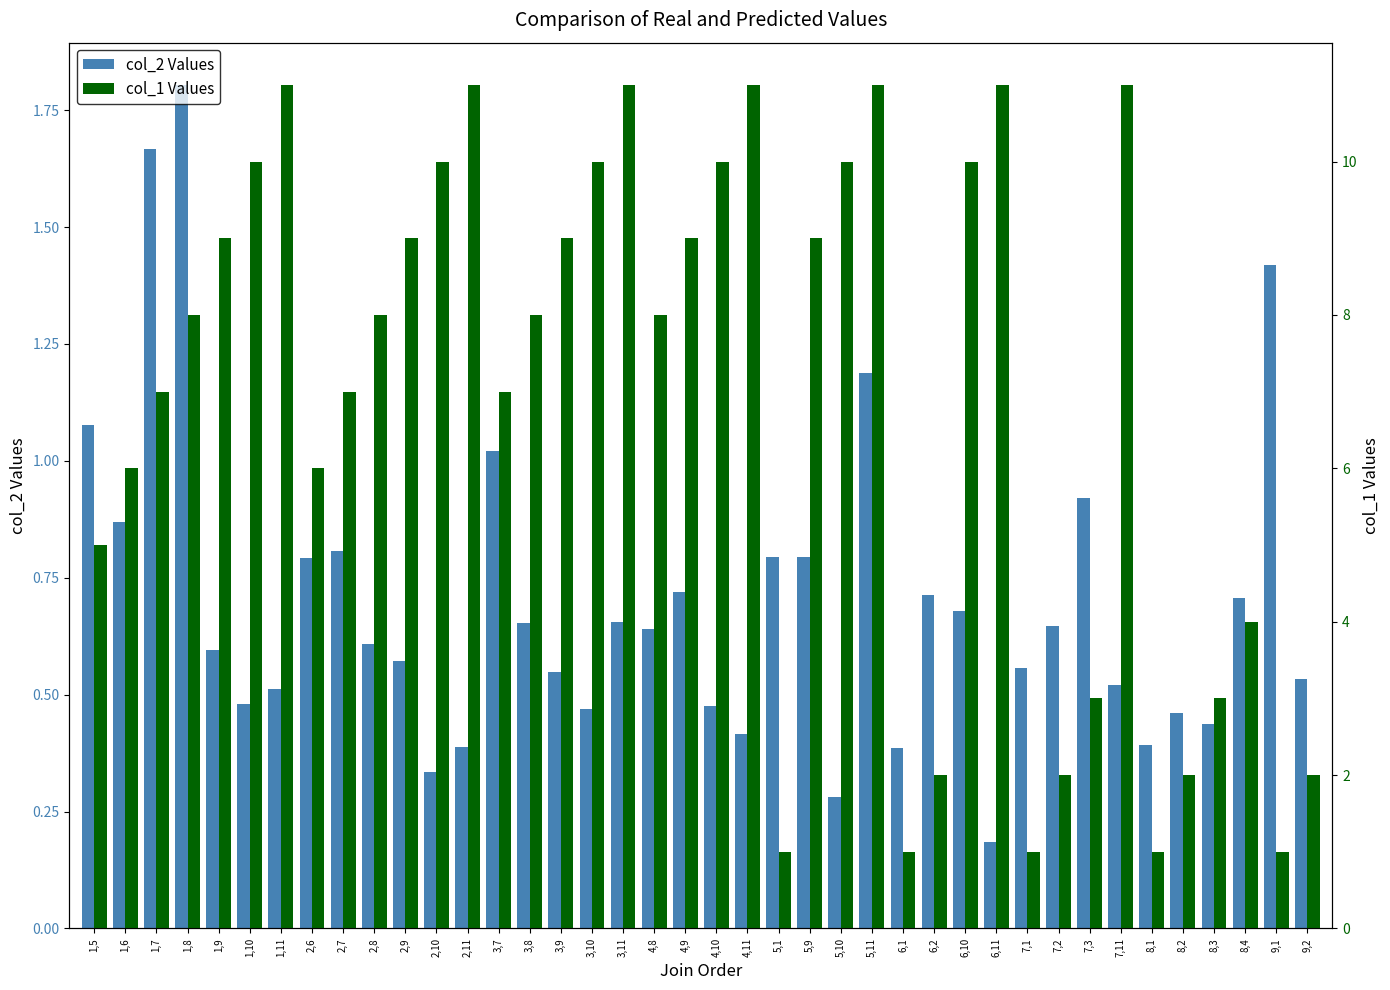

At which category does the chart reach its minimum across all series?

6,11